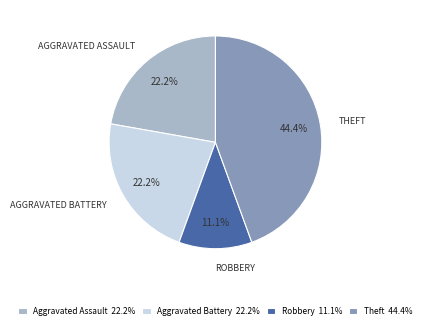

Which category has the biggest portion of the pie?

Theft 44.4%